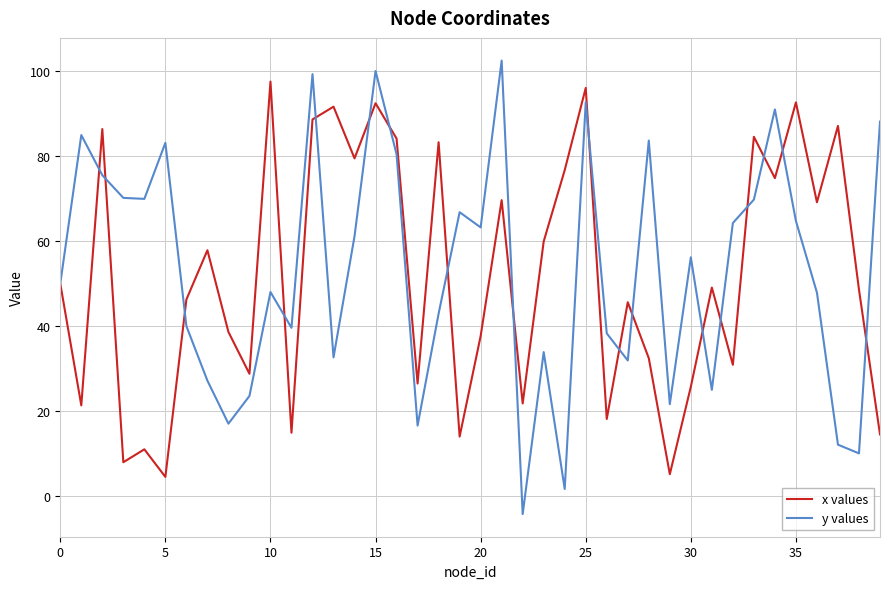

What is the maximum value for x values?

97.4